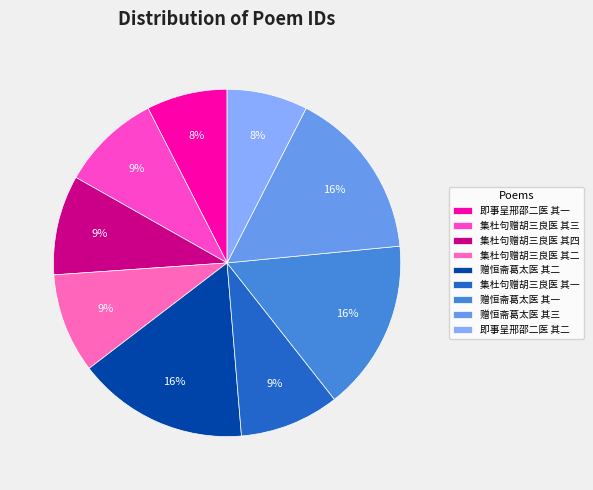

To the nearest percent, what is the combined percentage of 赠恒斋葛太医 其三 and 集杜句赠胡三良医 其一?

25%